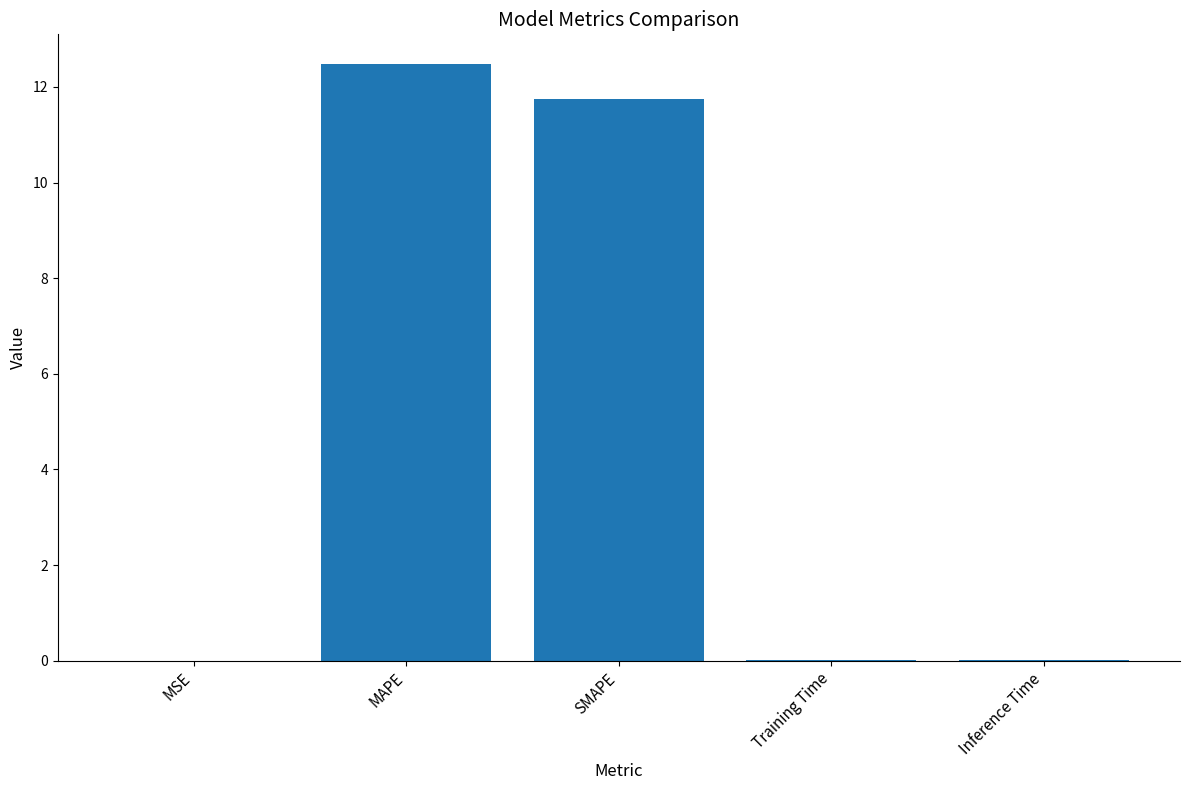

What is the greatest value displayed?

12.5